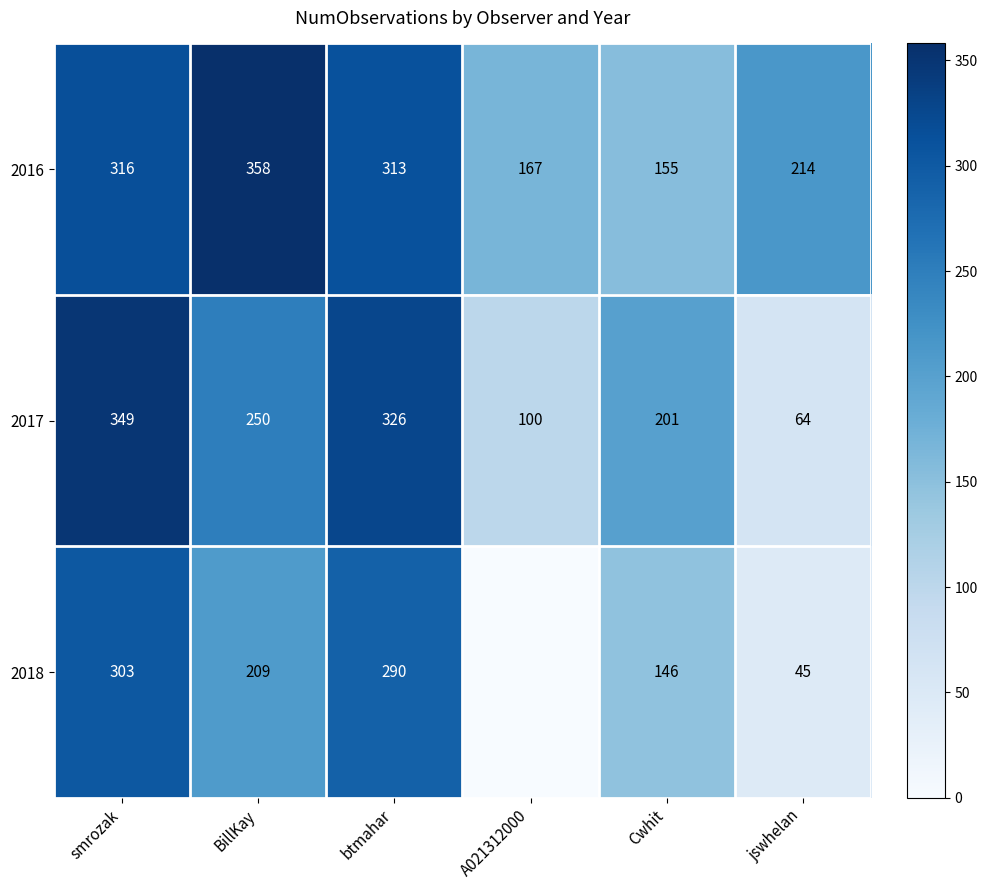

At which category is the sum across all series the highest?

smrozak